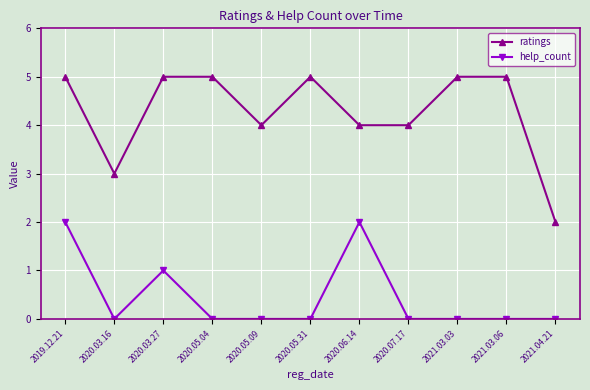

What are all the series names shown in the legend?

ratings, help_count